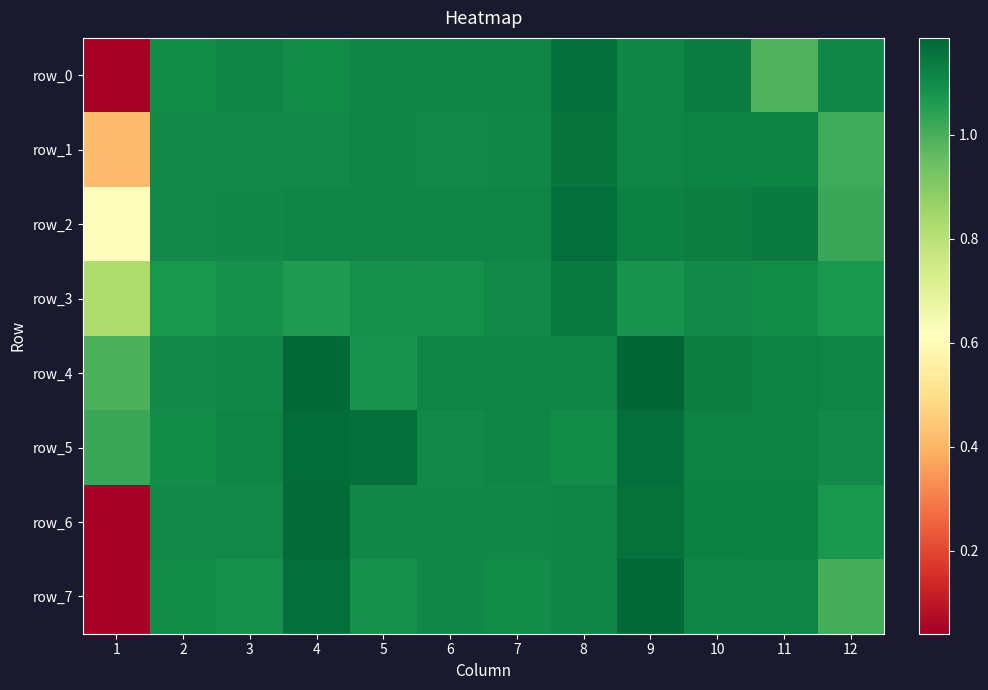

Is it true that row_1 equals 1.7 at 7?

False